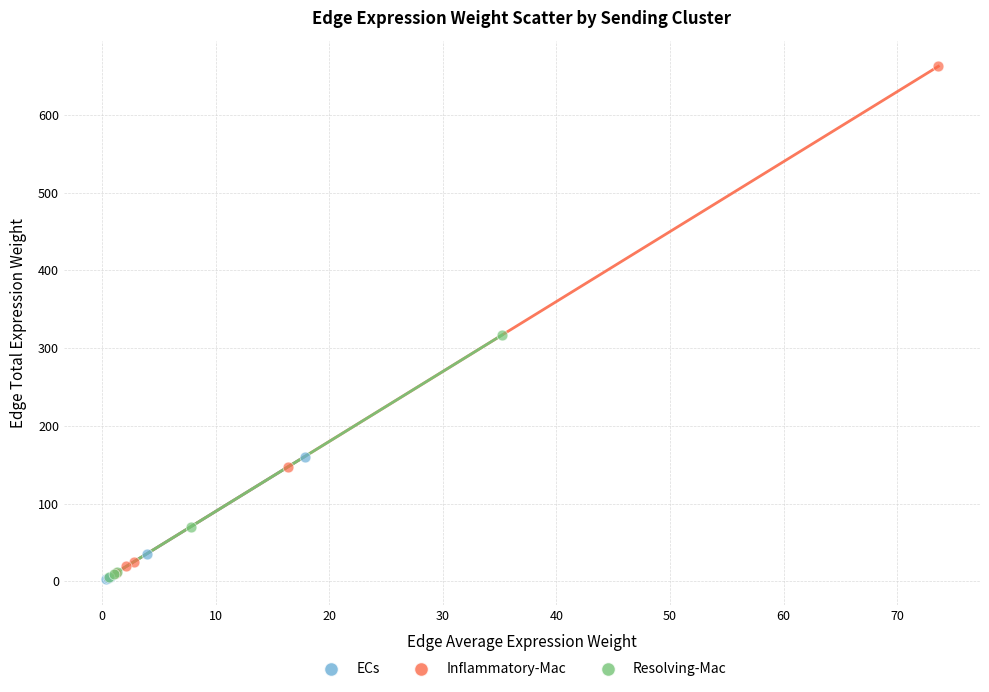

Which series has the widest spread of Y values?

Inflammatory-Mac